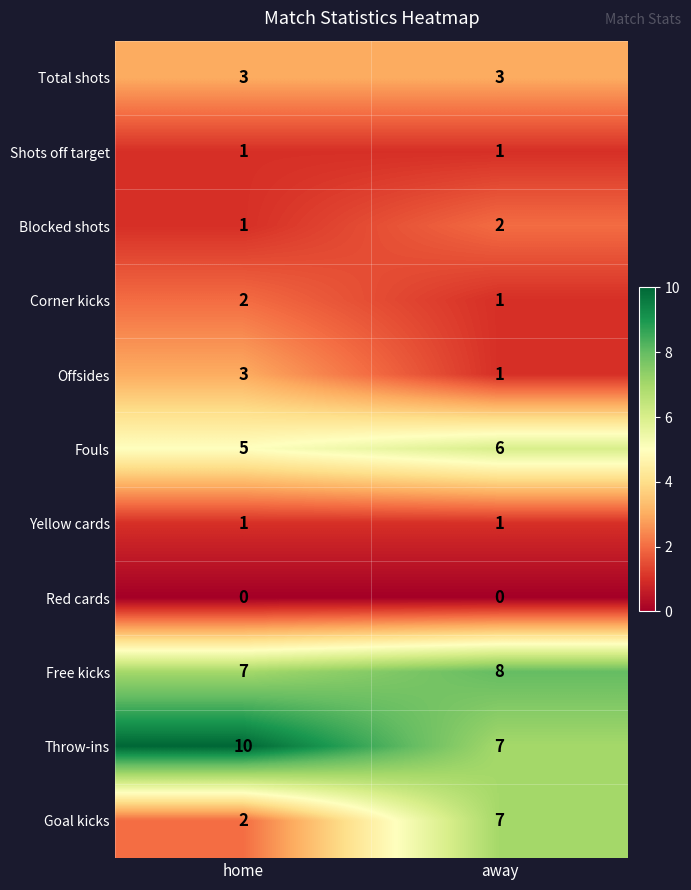

Which series changed the most between home and away?

Goal kicks